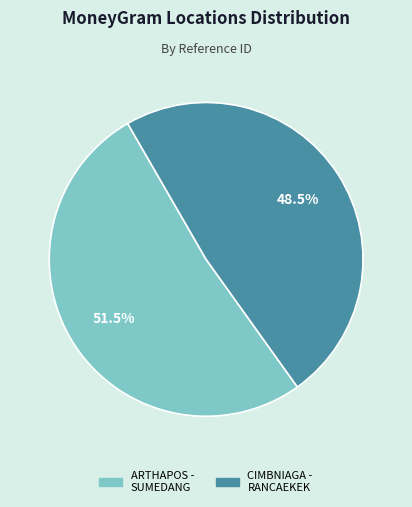

How many slices are in this pie chart?

2